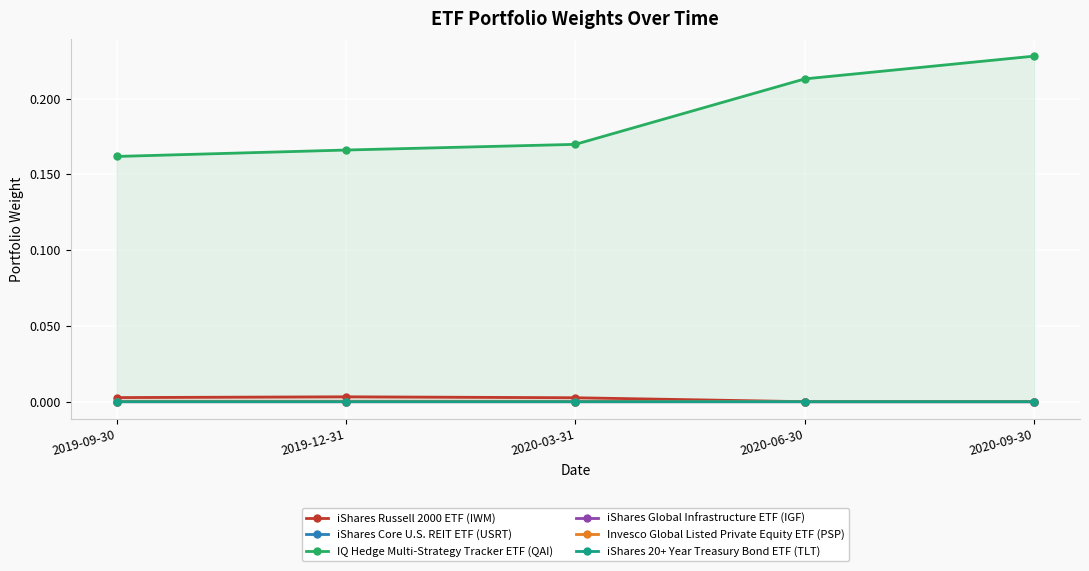

Which has a higher value, 2020-06-30 or 2020-09-30?

2020-09-30